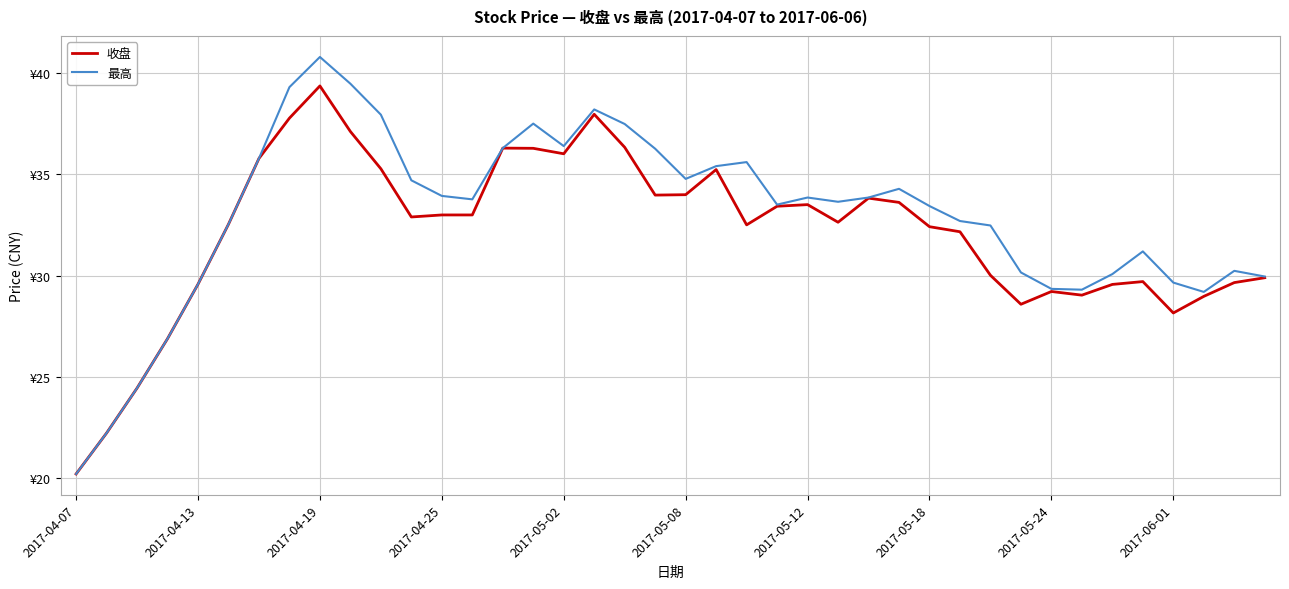

What are all the series names shown in the legend?

收盘, 最高